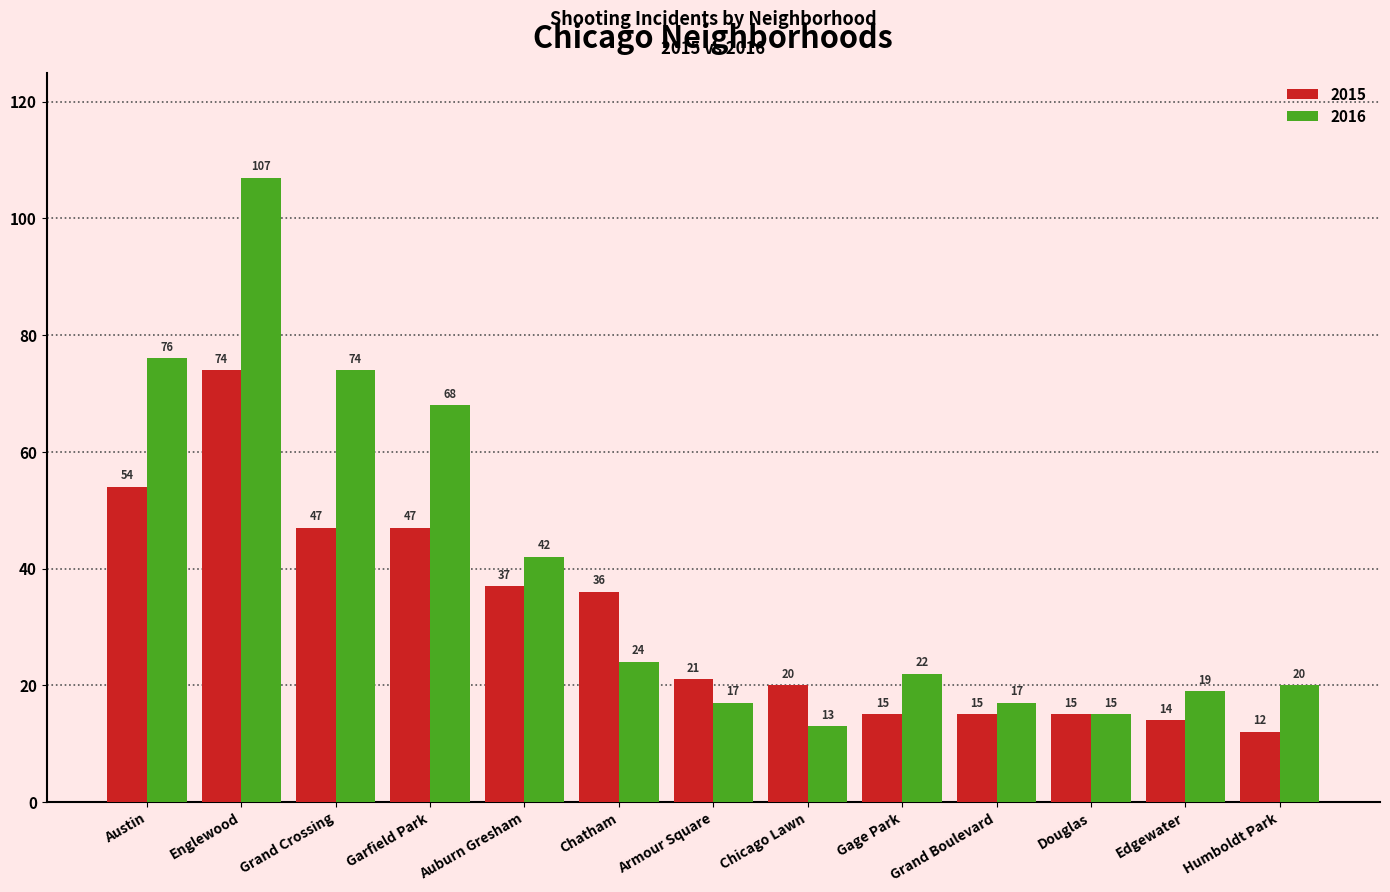

The 2015 series shows 8 at Armour Square. True or false?

False